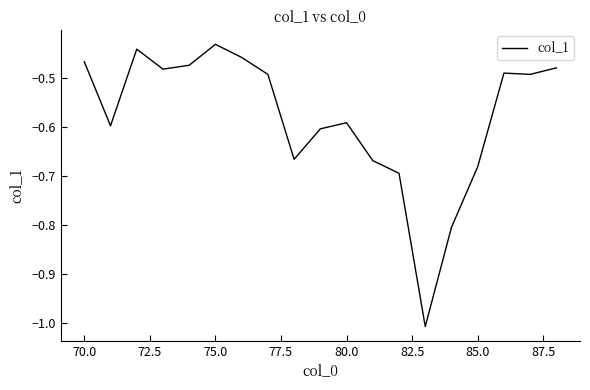

What is the difference between the maximum and minimum values?

0.6